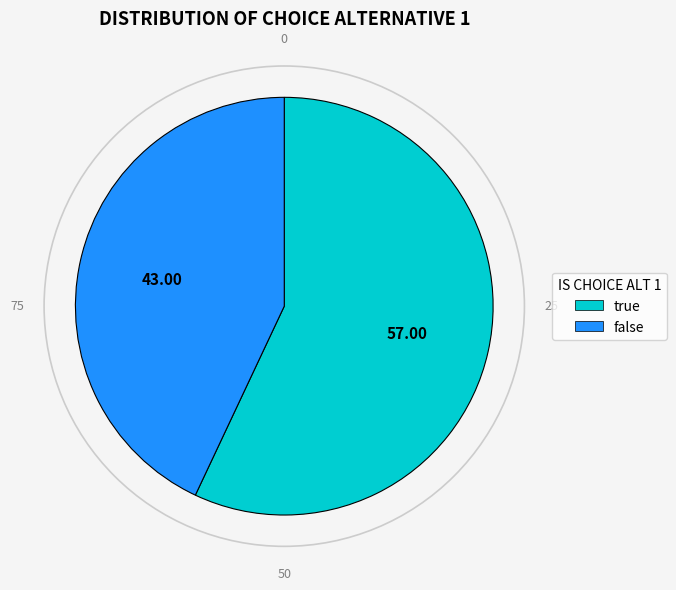

Count the number of slices in the pie.

2